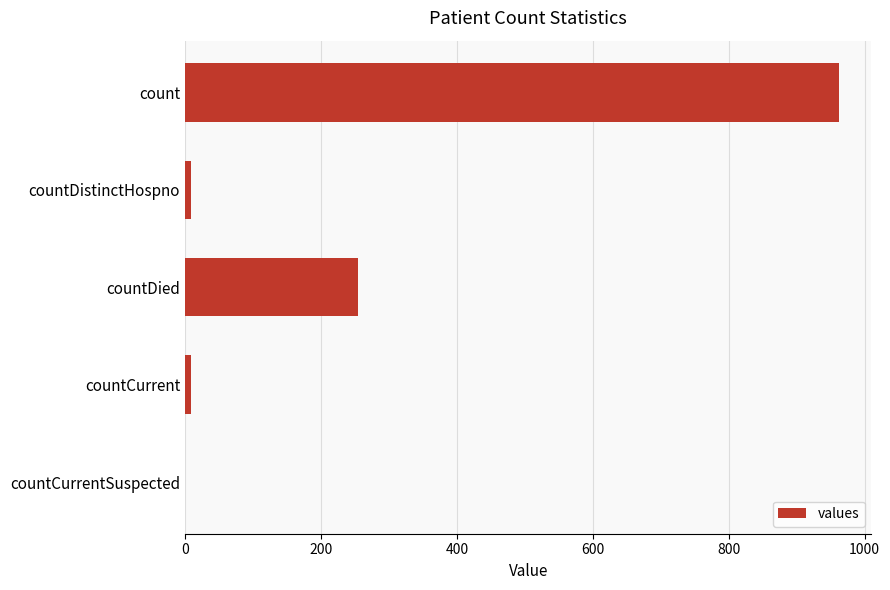

Where is the data nearest to the value 481?

countDied